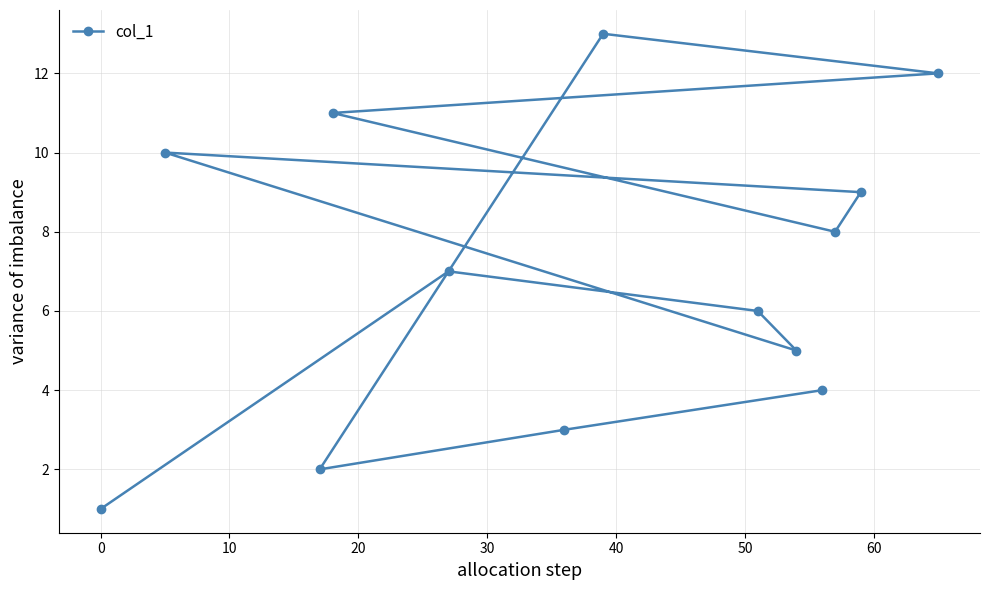

What is the greatest value displayed?

13.0